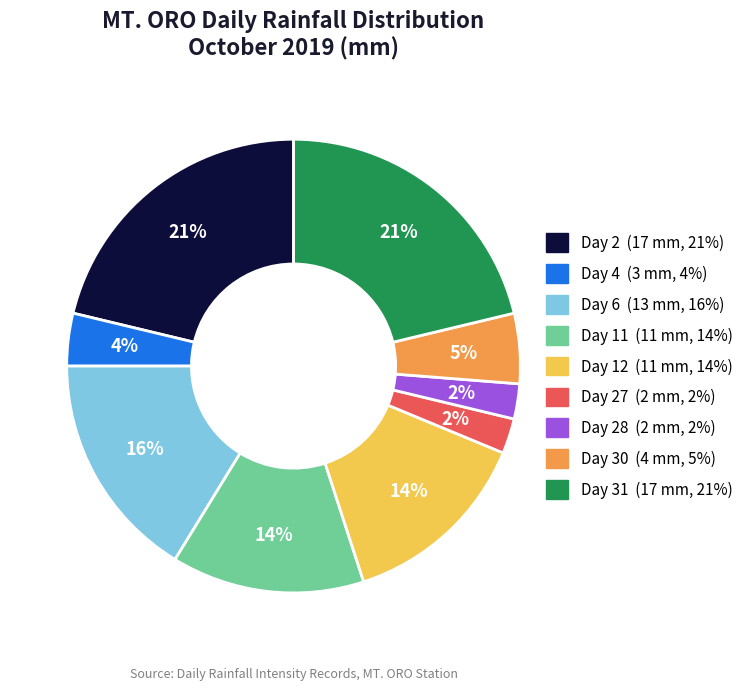

Does any single category account for the majority?

No